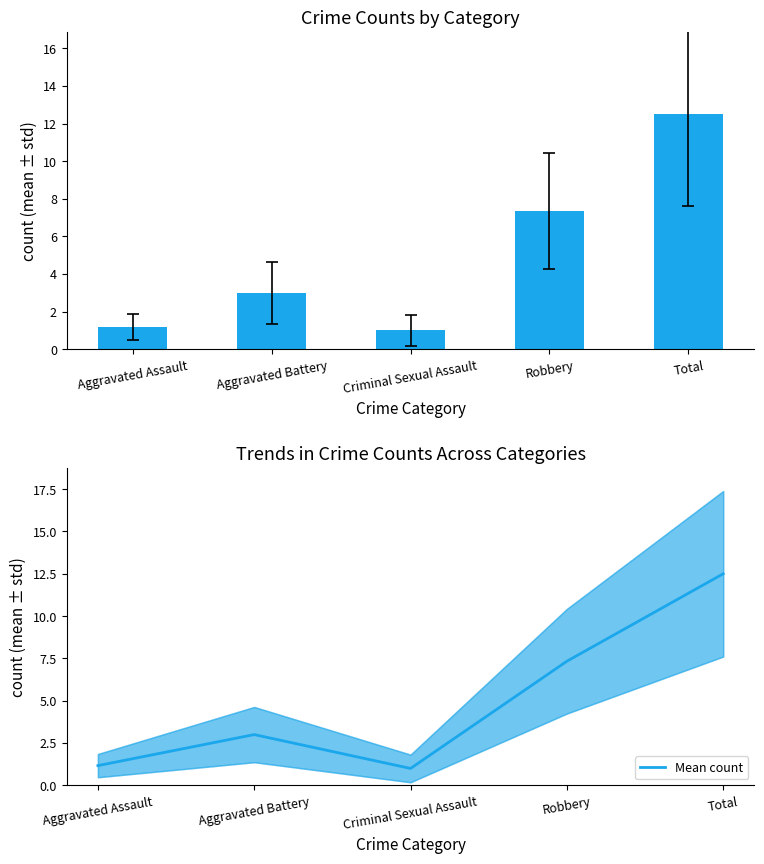

What is the ratio of the value at Aggravated Battery to the value at Total?

0.2